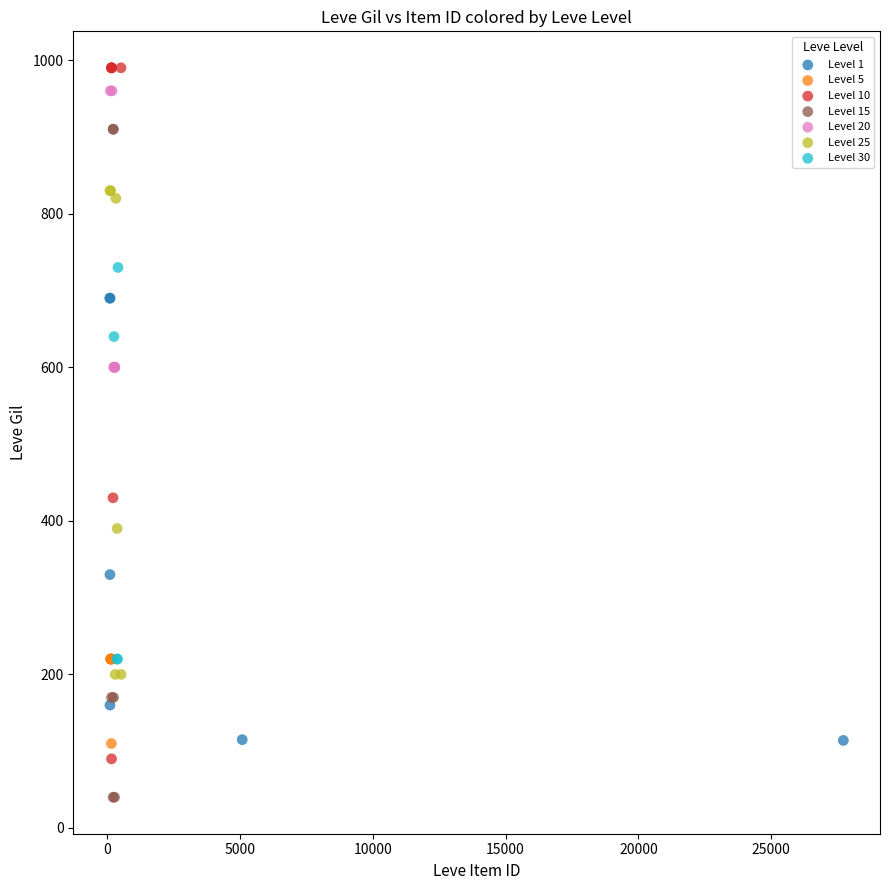

Which series reaches the minimum Y coordinate?

Level 15